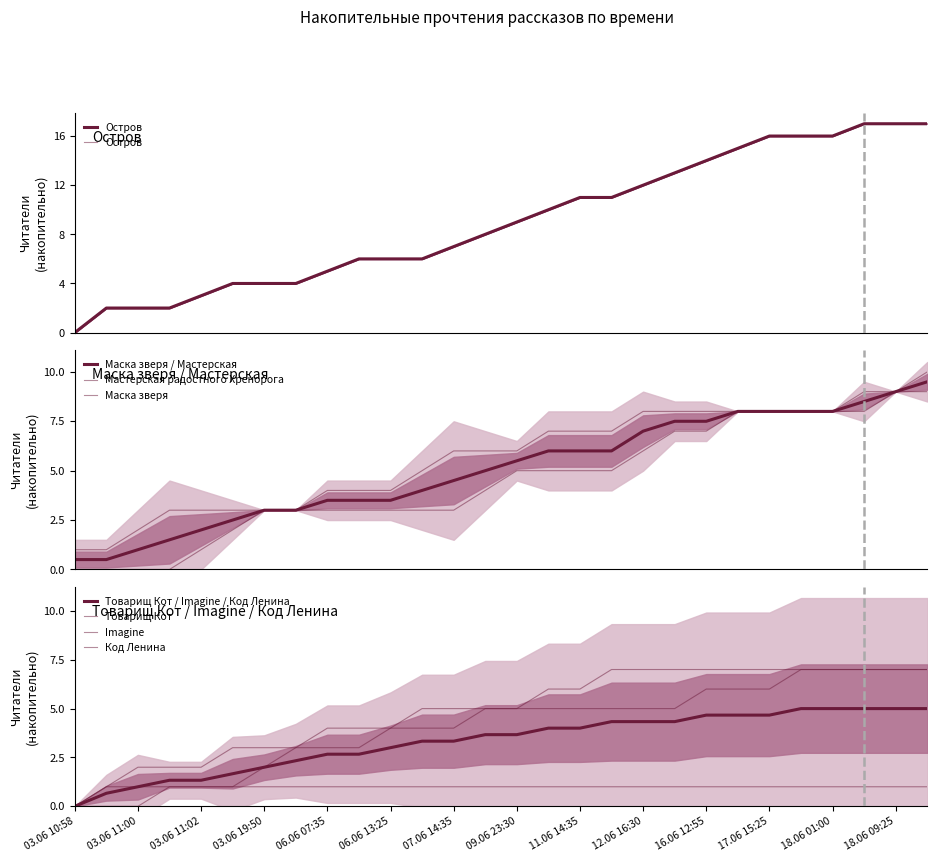

How many data points in Код Ленина are less than 1?

1